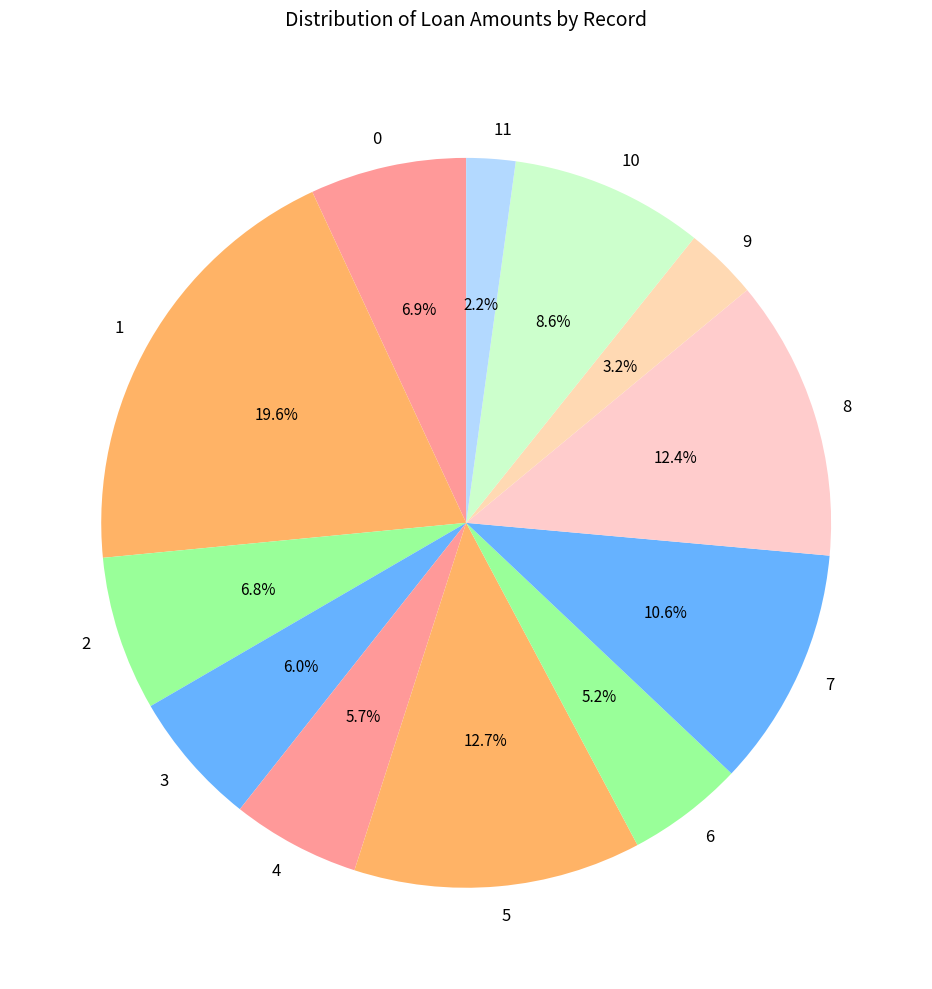

To the nearest percent, what is the difference between the largest and smallest slice percentages?

17%